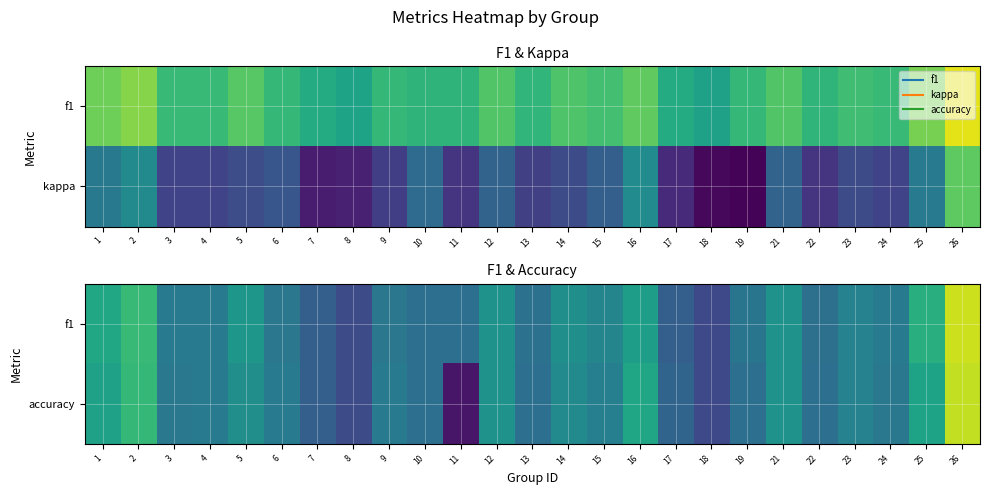

Which series has the largest total across all categories?

f1